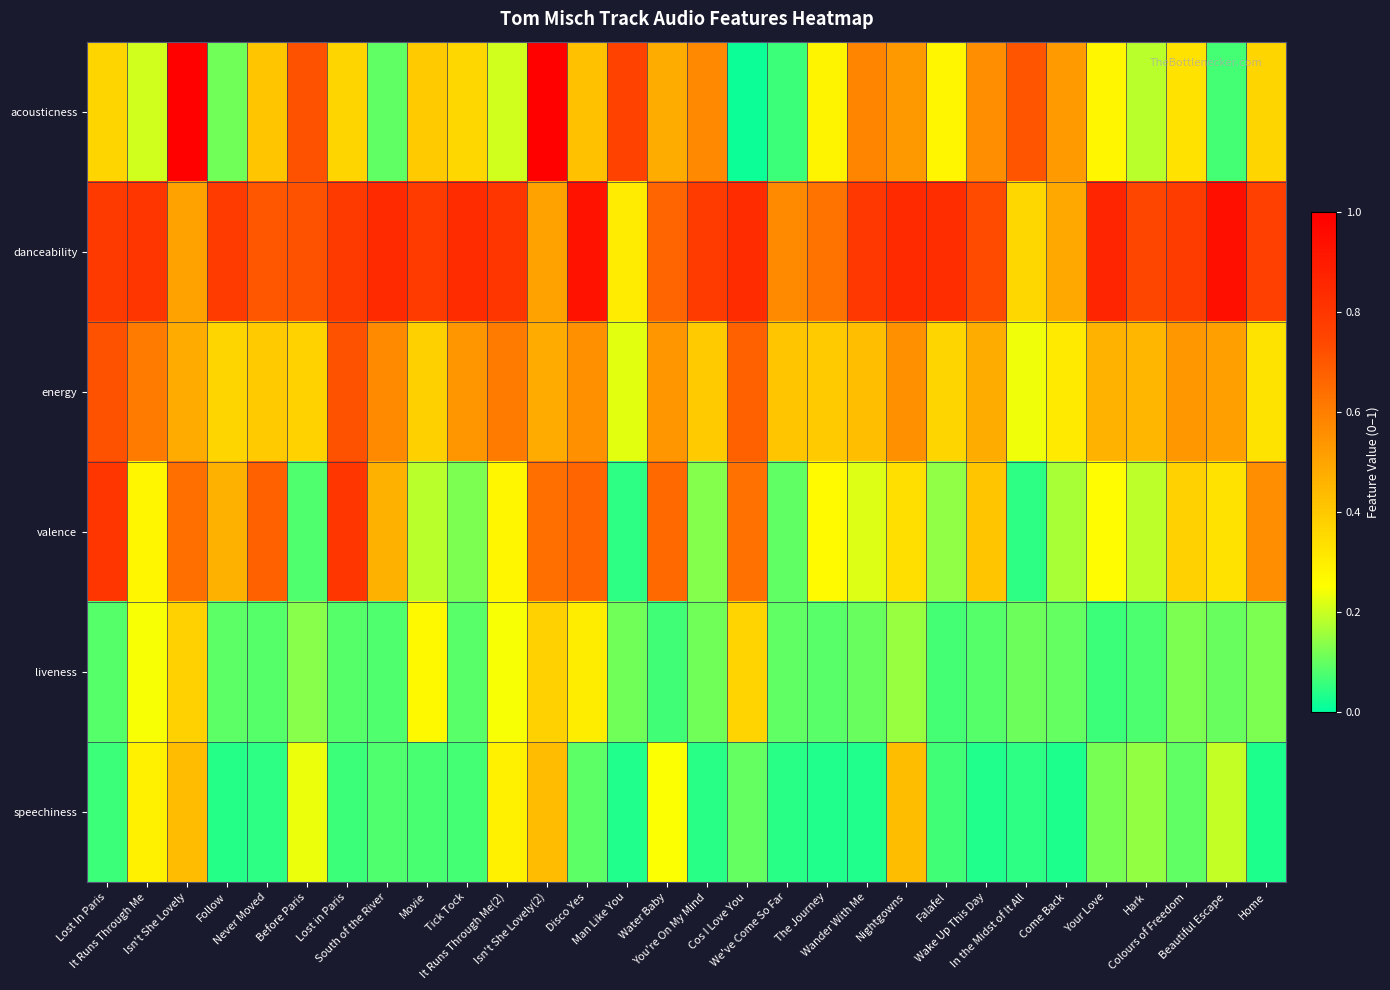

Which series has the largest range (max minus min)?

acousticness